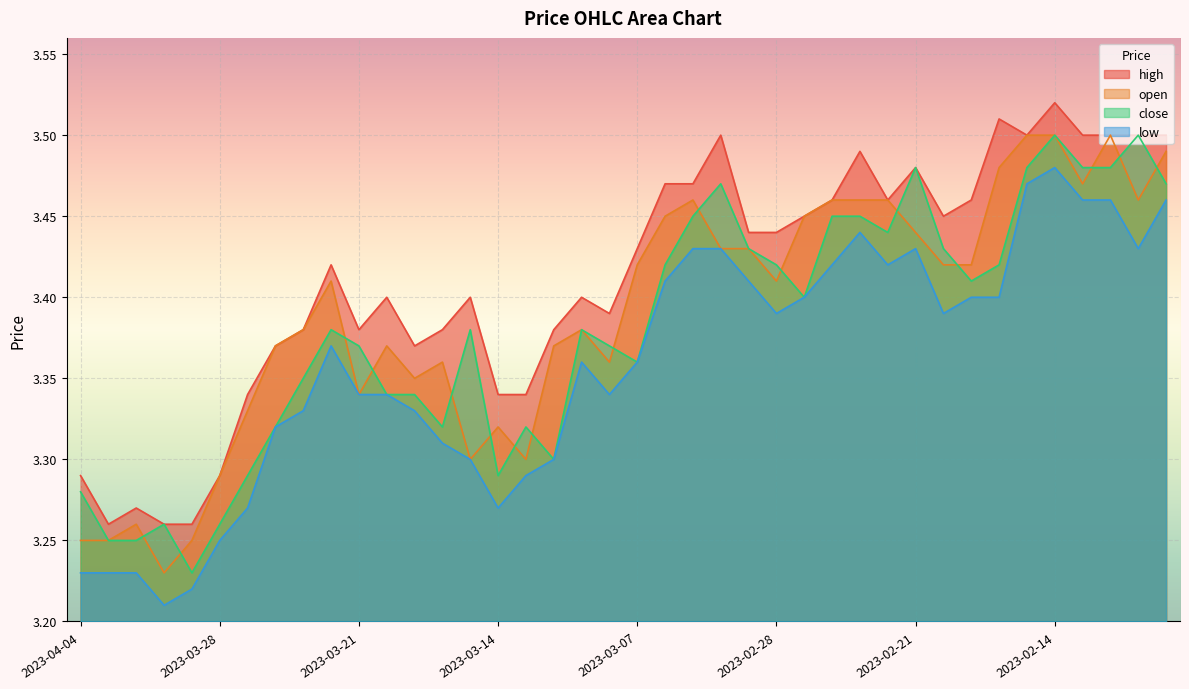

Is the value of close at 2023-02-24 greater than the value of high at 2023-03-31?

Yes